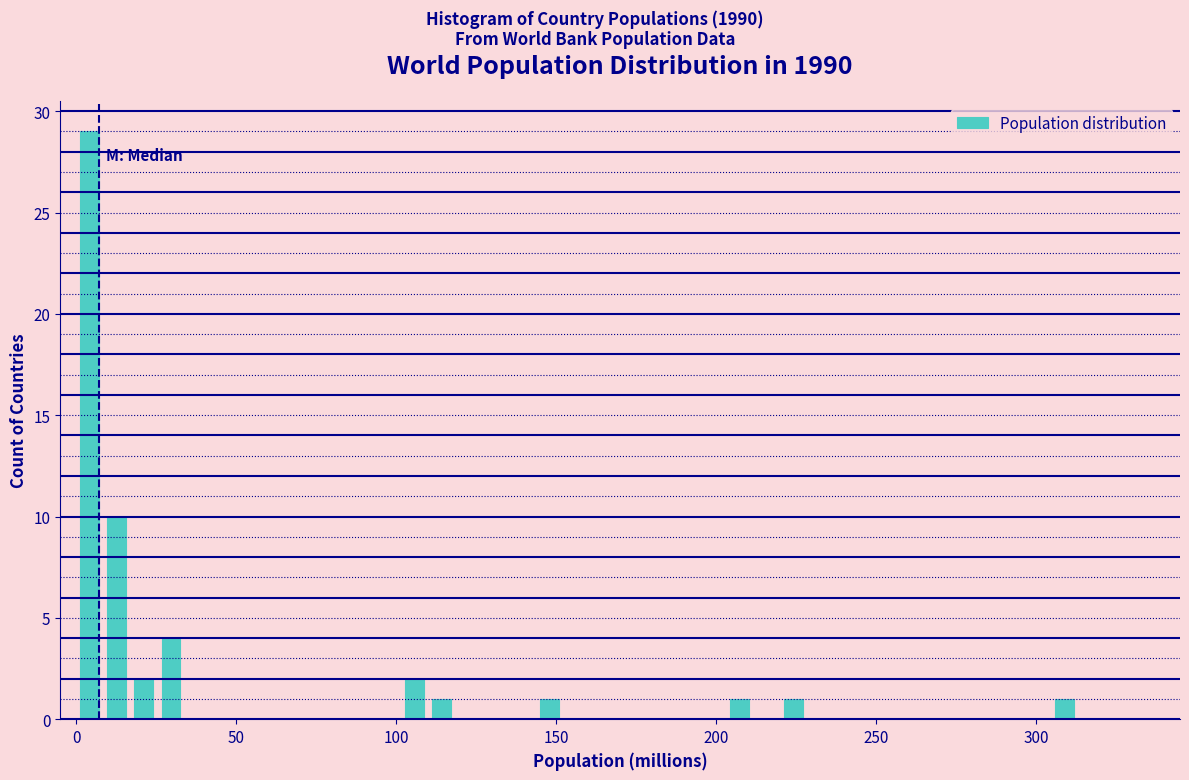

Read against the x-axis, roughly where is the centre of the tallest bar?

5